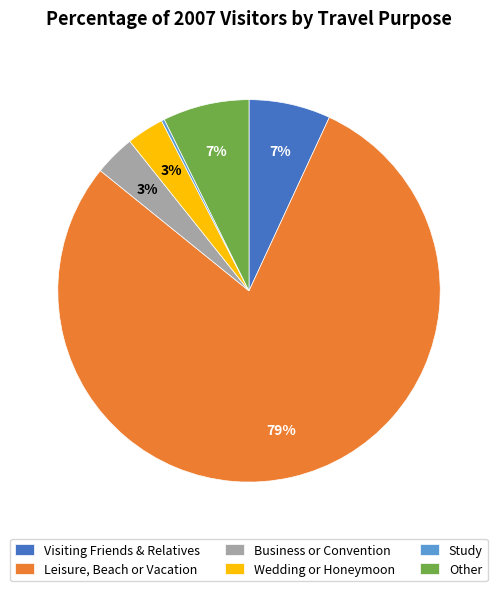

Do Leisure, Beach or Vacation and Other together represent more than half of the pie?

Yes